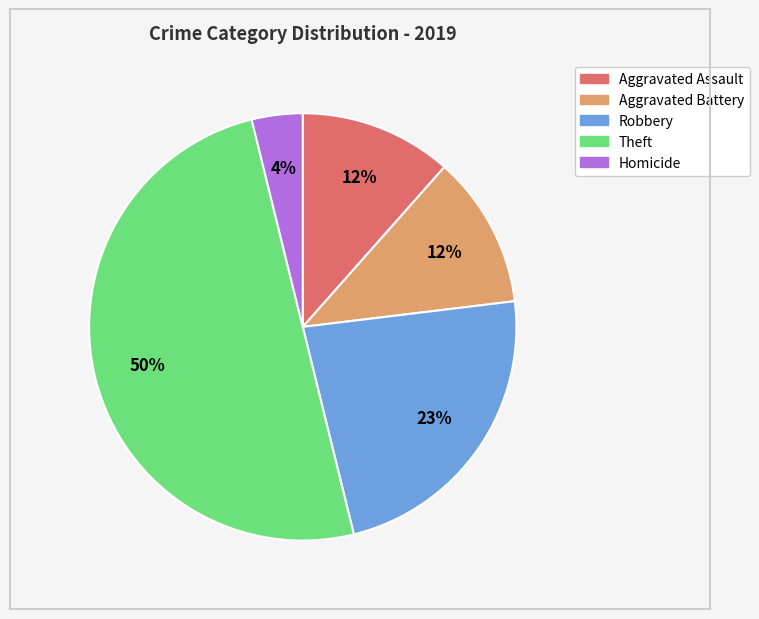

Is the sum of Homicide and Aggravated Battery greater than half?

No